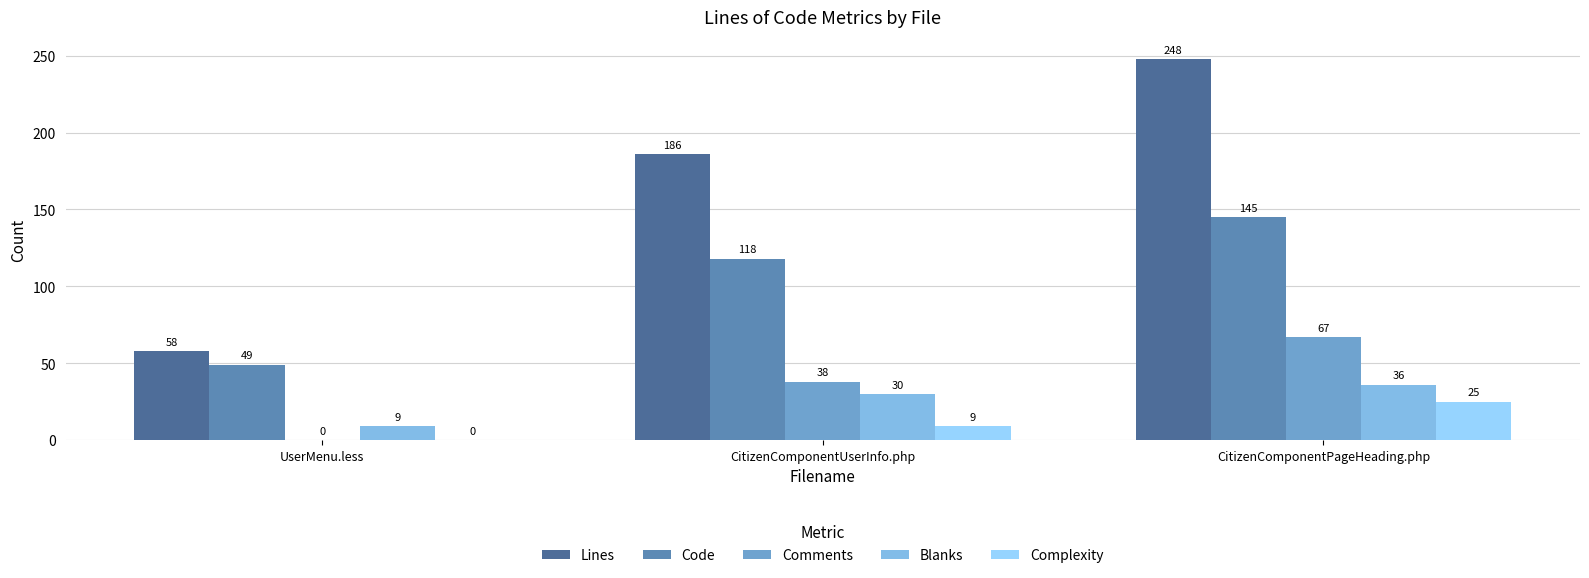

Where is Blanks nearest to the value 22?

CitizenComponentUserInfo.php